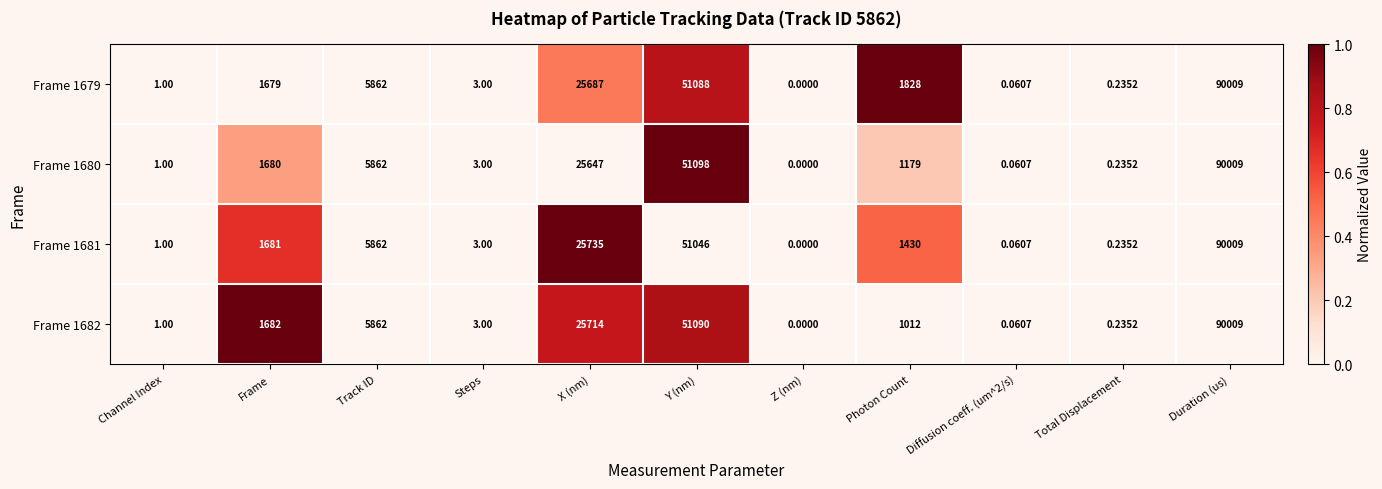

Which series has the largest total across all categories?

Frame 1679